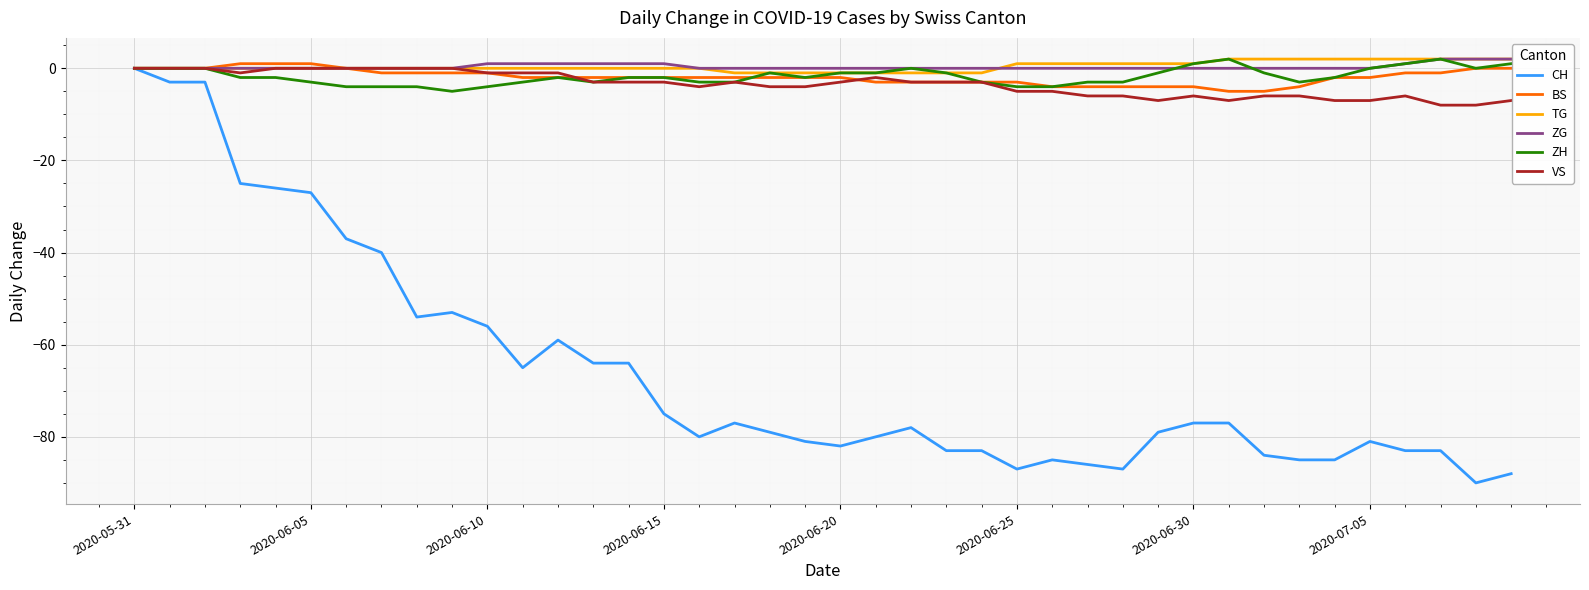

How many BS values are between -3 and -1?

23